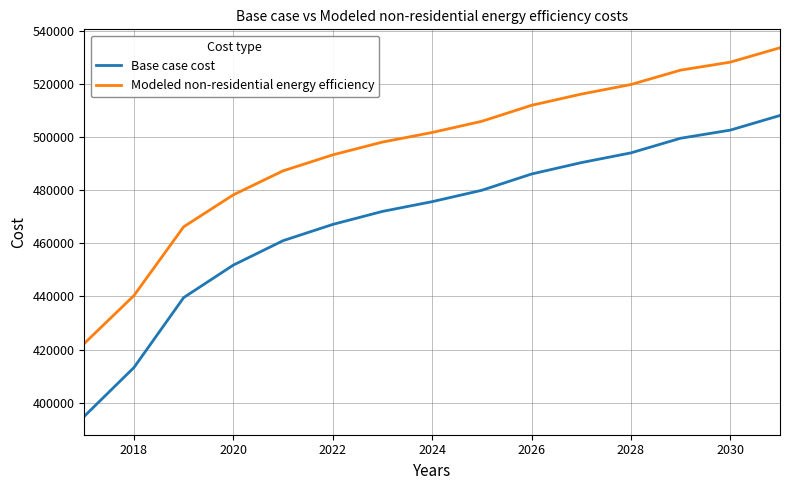

Which series has the largest total across all categories?

Modeled non-residential energy efficiency